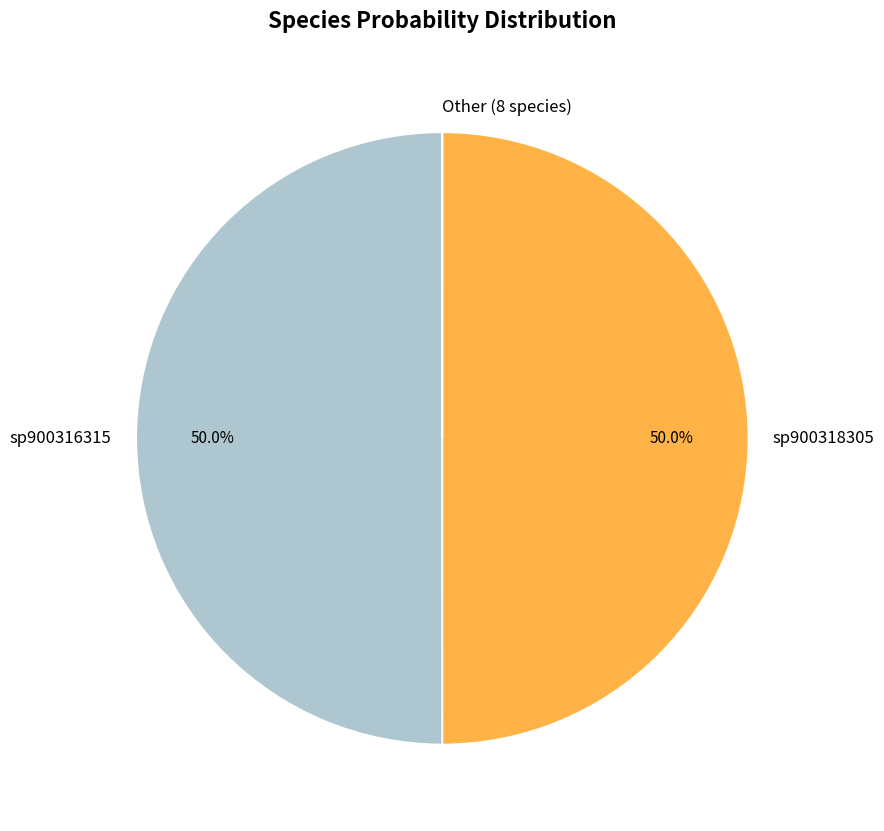

What is the ratio of the value at sp900316315 to the value at sp900318305?

1.0